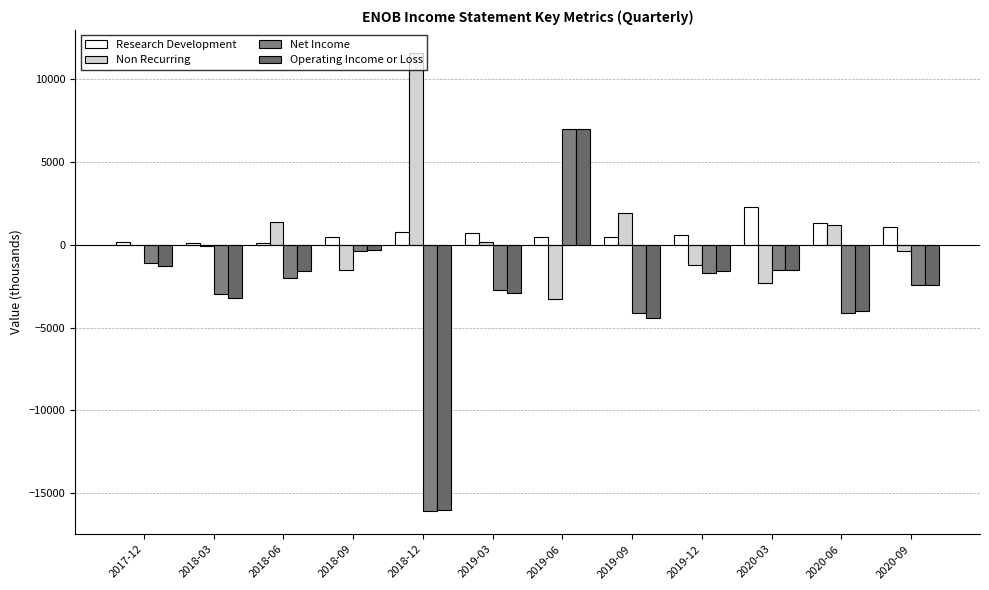

True or false: Research Development has a value of 500 at 2019-06.

True